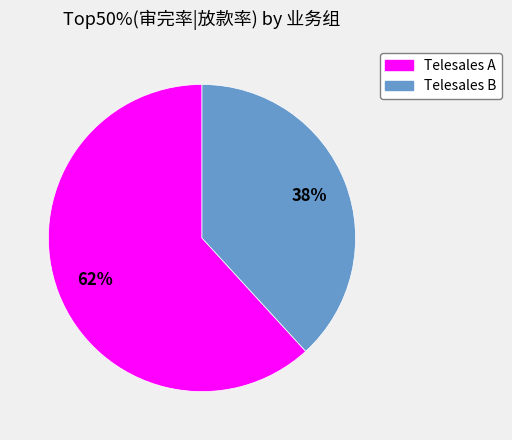

Which has a higher value, Telesales A or Telesales B?

Telesales A